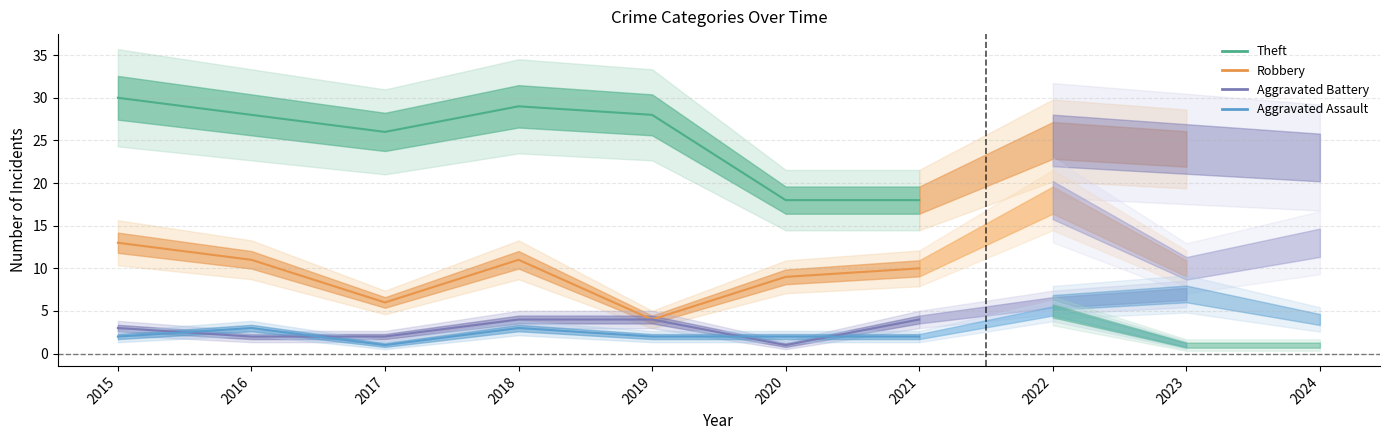

Is this an area chart (filled region under the line)?

No